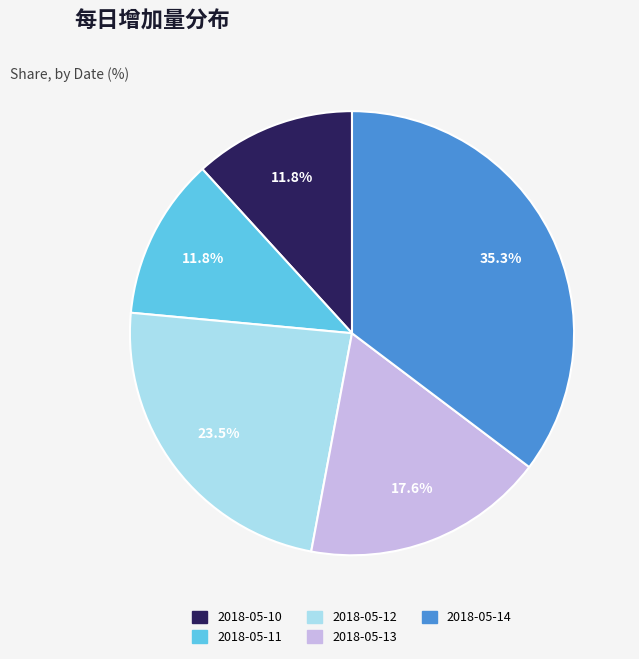

What percentage is the 2018-05-13 slice, to the nearest percent?

18%